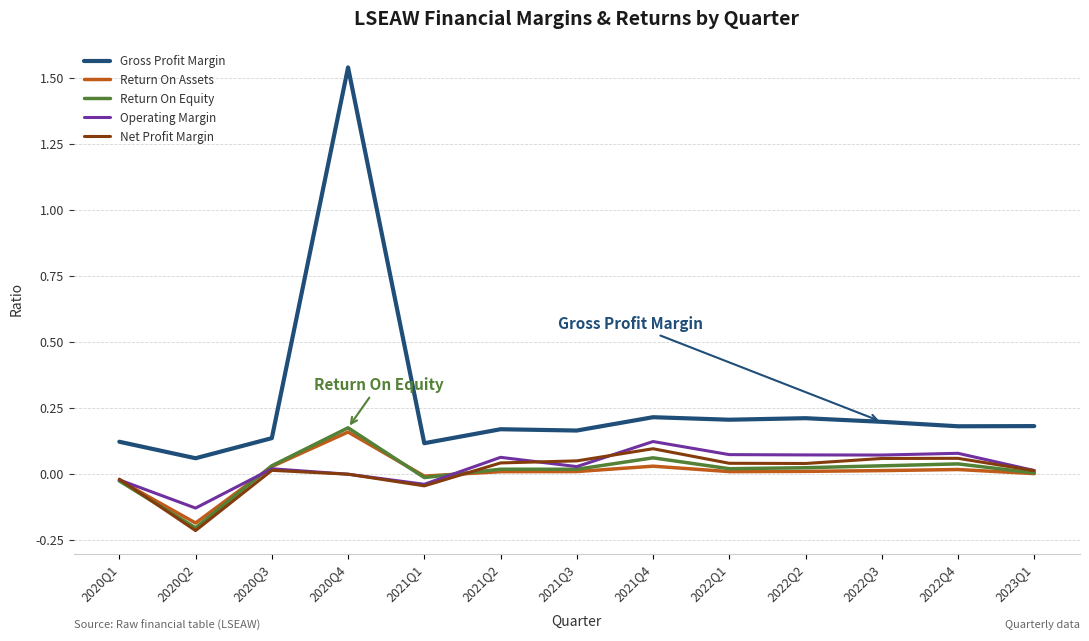

At which category does Net Profit Margin reach its first local valley?

2020Q2